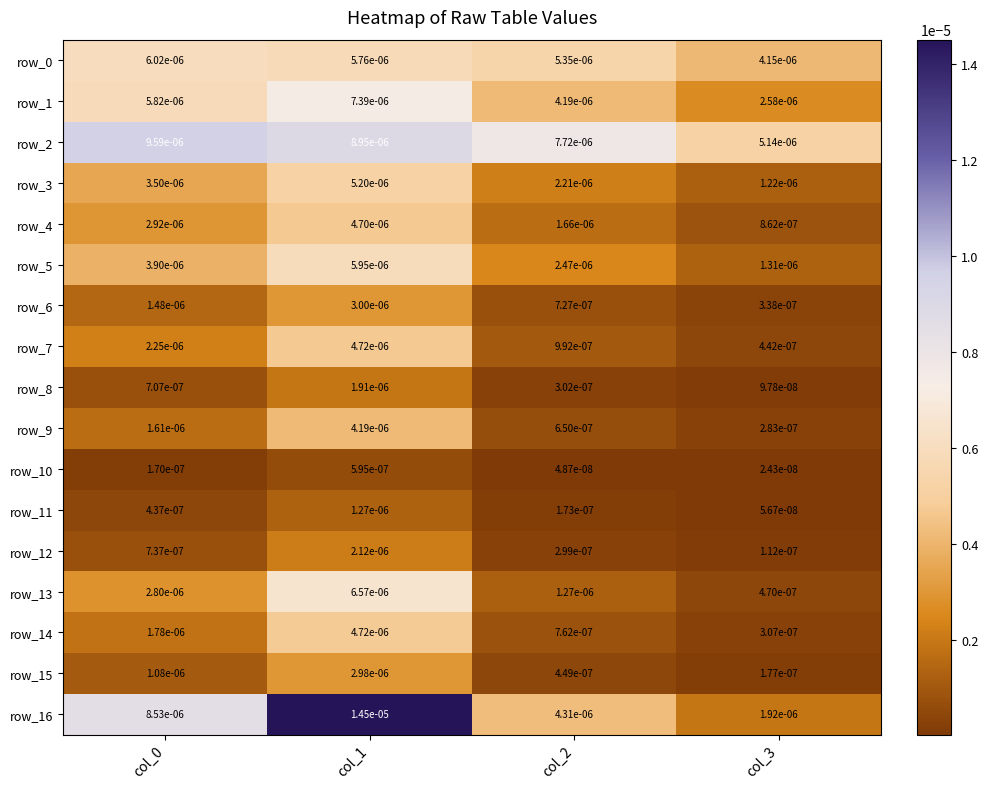

How many row_4 values are between 0 and 1?

4